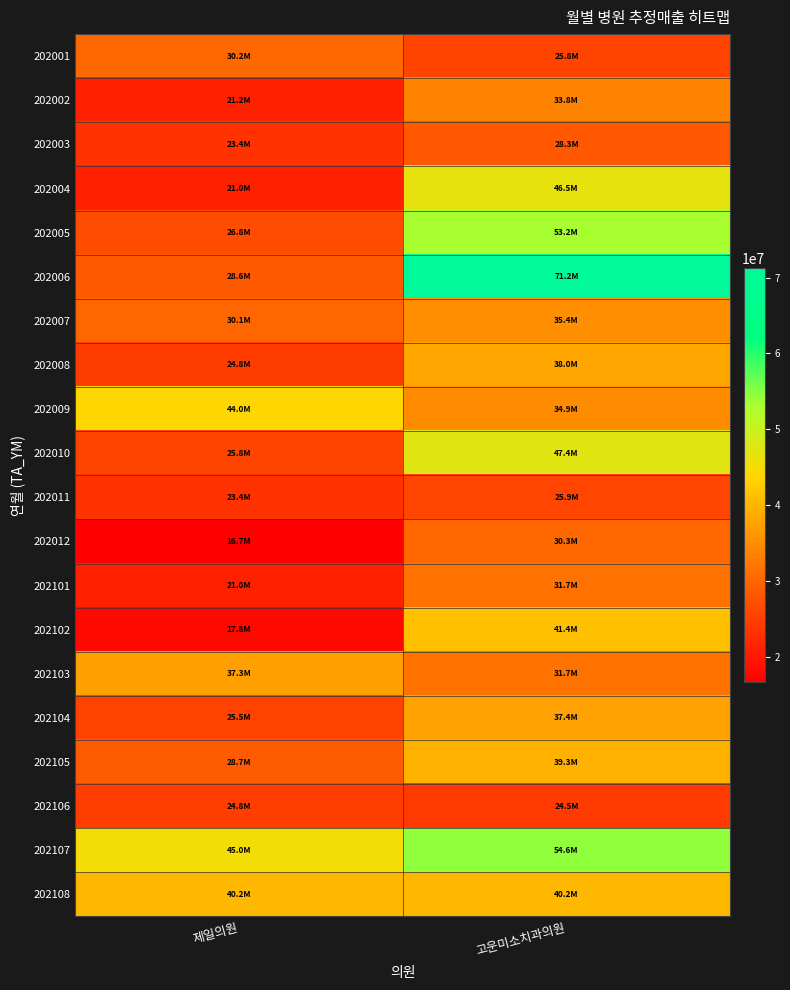

Reading left to right, what are all the values shown in this chart?

202001: 제일의원=30231058	고운미소치과의원=25765830
202002: 제일의원=21175062	고운미소치과의원=33760227
202003: 제일의원=23410809	고운미소치과의원=28276865
202004: 제일의원=21016527	고운미소치과의원=46543027
202005: 제일의원=26791537	고운미소치과의원=53237578
202006: 제일의원=28558801	고운미소치과의원=71212875
202007: 제일의원=30077046	고운미소치과의원=35432987
202008: 제일의원=24755944	고운미소치과의원=38003501
202009: 제일의원=43991650	고운미소치과의원=34931269
202010: 제일의원=25805279	고운미소치과의원=47361646
202011: 제일의원=23391639	고운미소치과의원=25877442
202012: 제일의원=16703705	고운미소치과의원=30333222
202101: 제일의원=20964416	고운미소치과의원=31698041
202102: 제일의원=17841740	고운미소치과의원=41360089
202103: 제일의원=37280972	고운미소치과의원=31700269
202104: 제일의원=25504602	고운미소치과의원=37432308
202105: 제일의원=28717887	고운미소치과의원=39288437
202106: 제일의원=24847923	고운미소치과의원=24462463
202107: 제일의원=45030974	고운미소치과의원=54585328
202108: 제일의원=40184918	고운미소치과의원=40184918